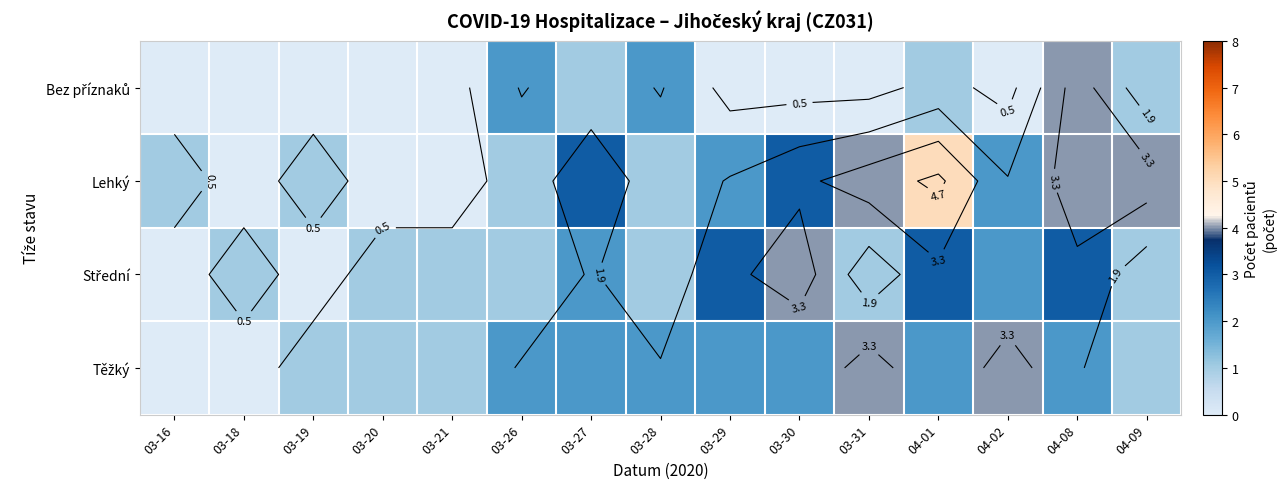

At which label is Lehký closest to 2?

03-29